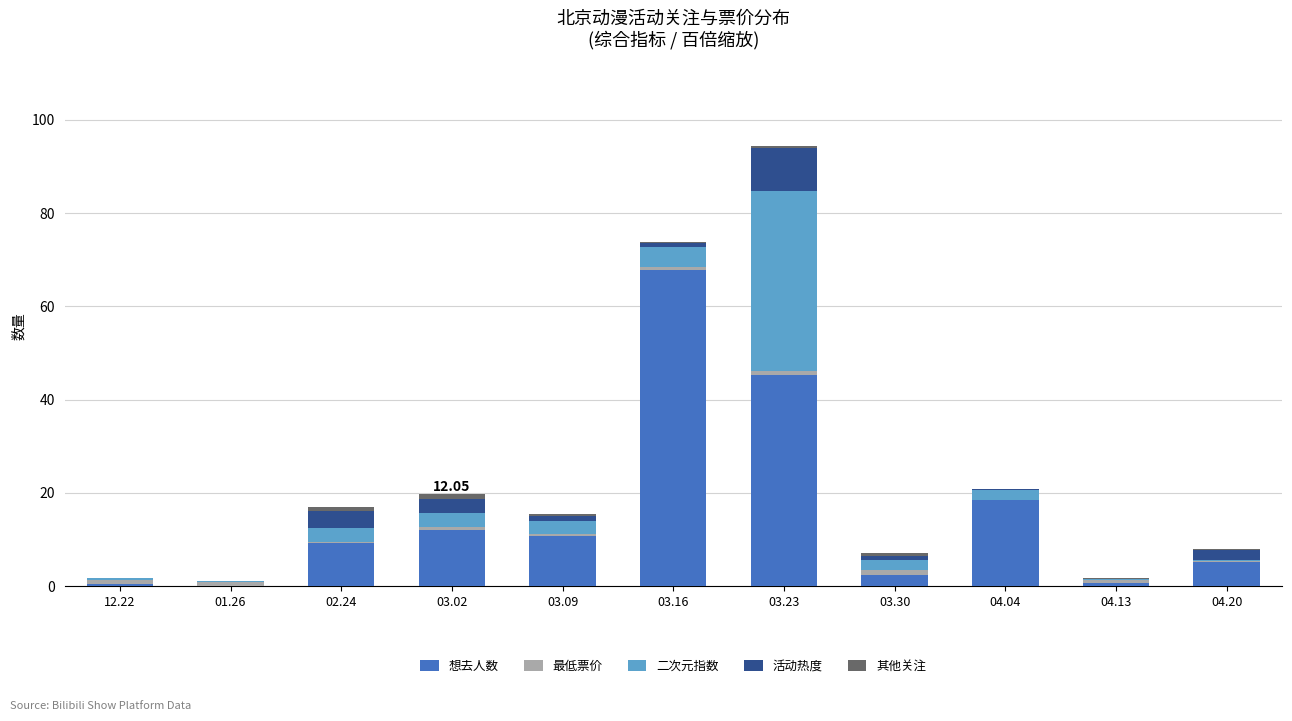

Are the bars horizontal?

No